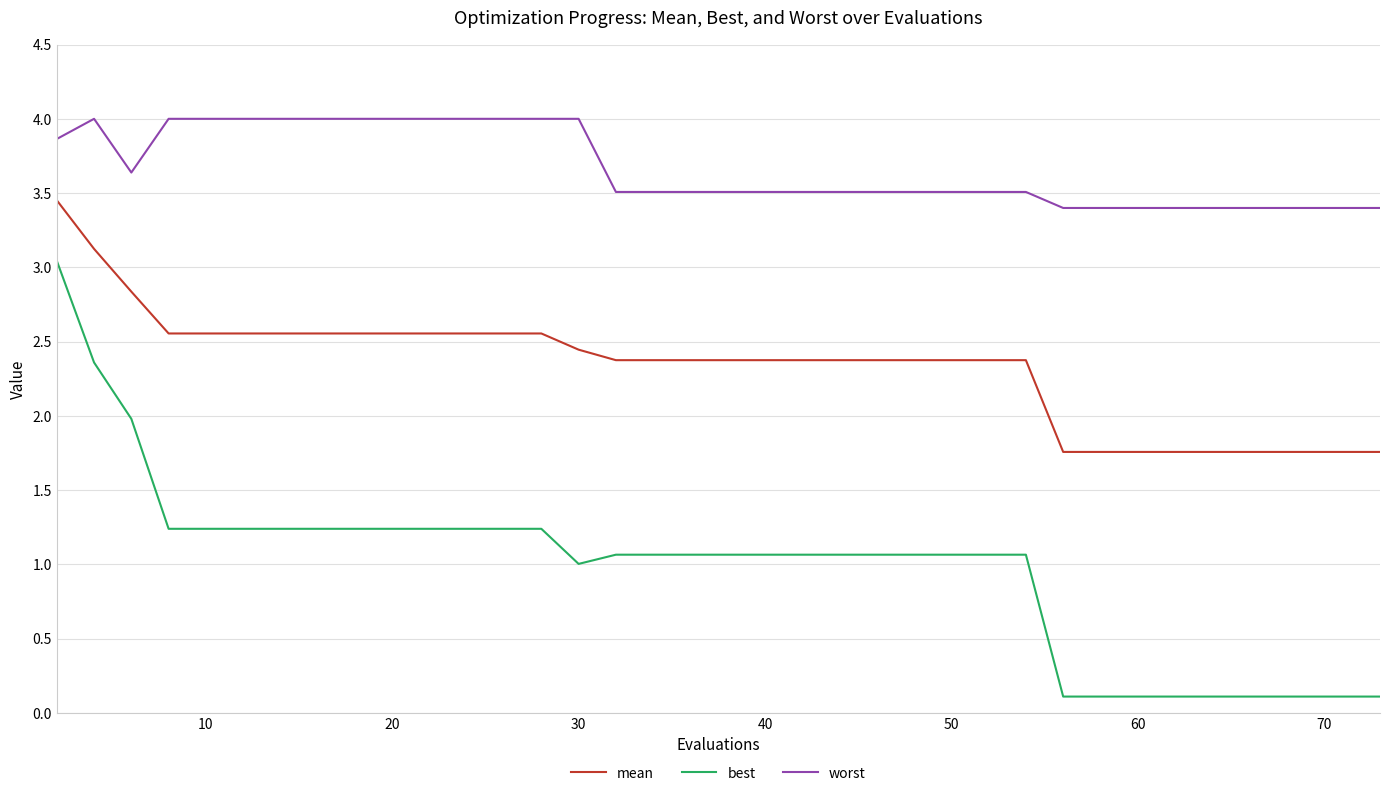

What is the highest value of the worst series?

4.0